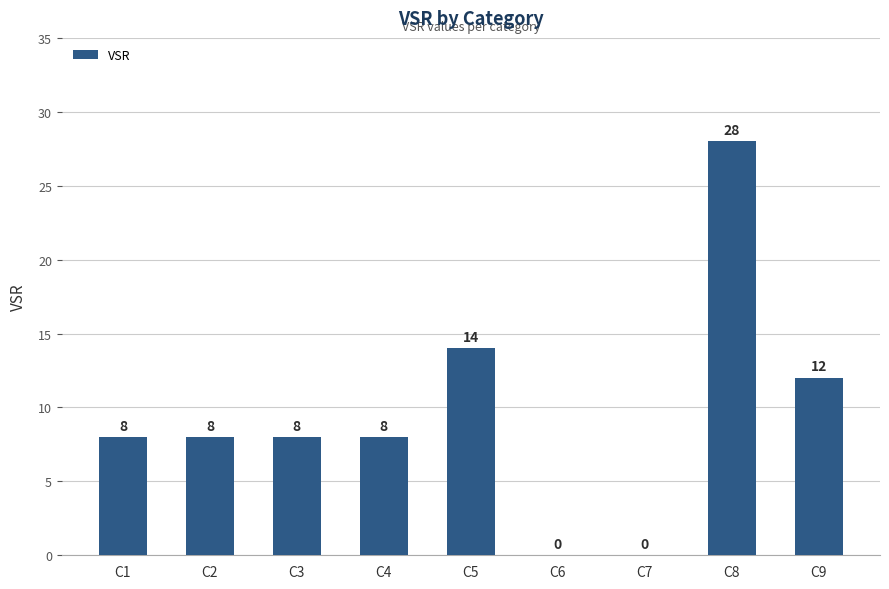

The value at C8 is 41. True or false?

False